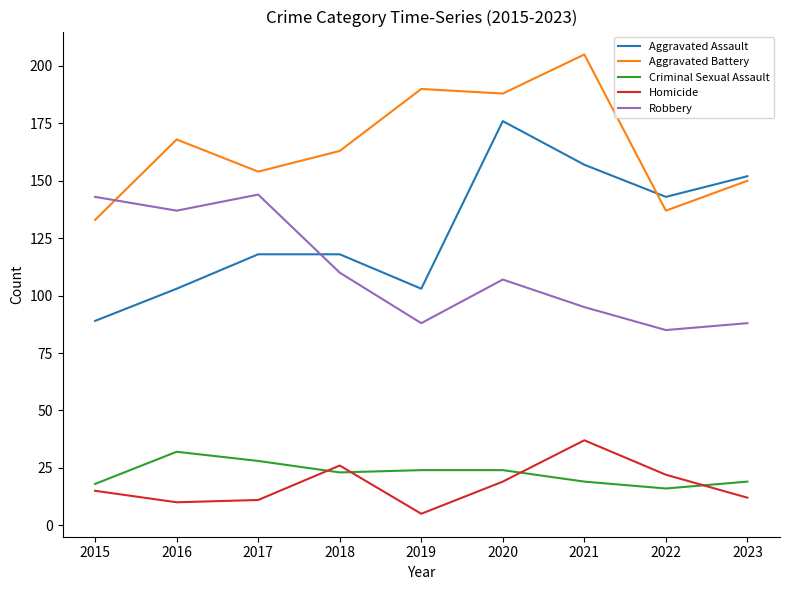

At which category does Aggravated Assault reach its first local valley?

2019